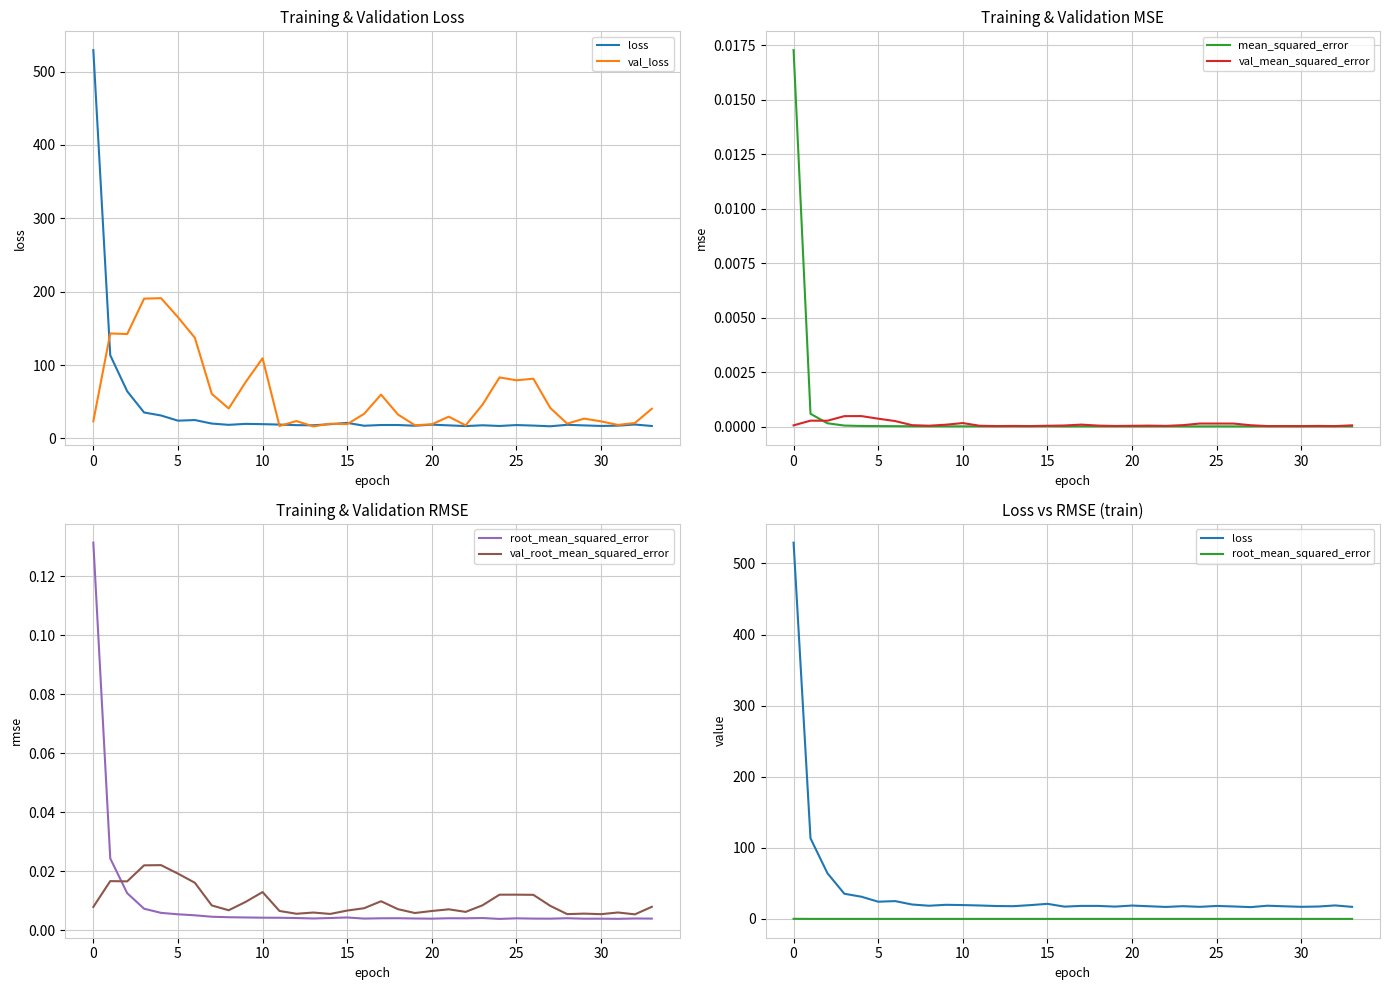

What are all the series names shown in the legend?

loss, val_loss, mean_squared_error, val_mean_squared_error, root_mean_squared_error, val_root_mean_squared_error